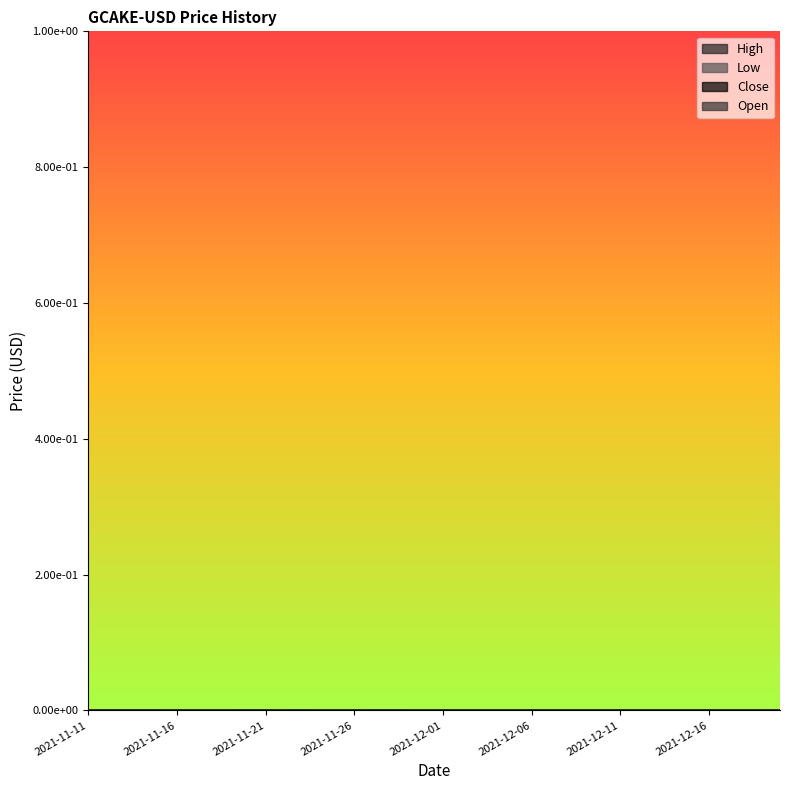

Which label corresponds to the smallest value in the chart?

2021-11-11